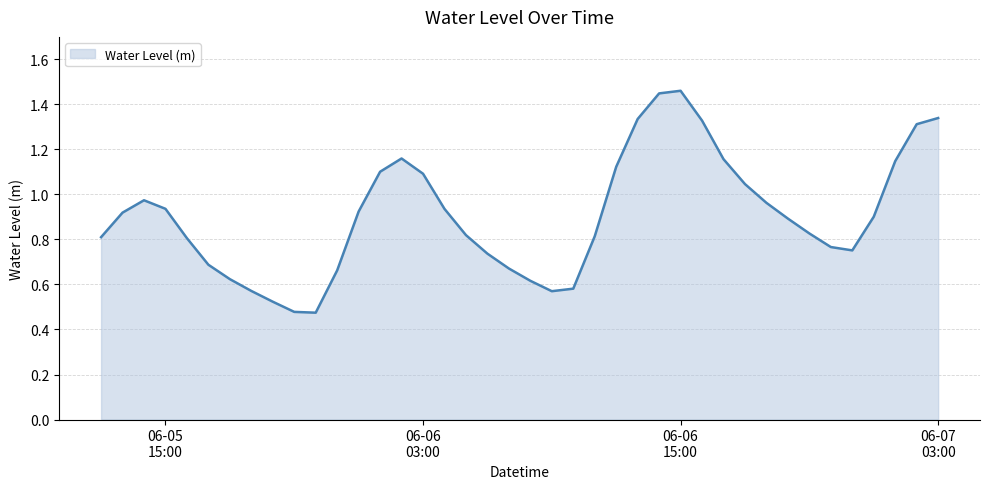

How many lines are shown in the chart?

1